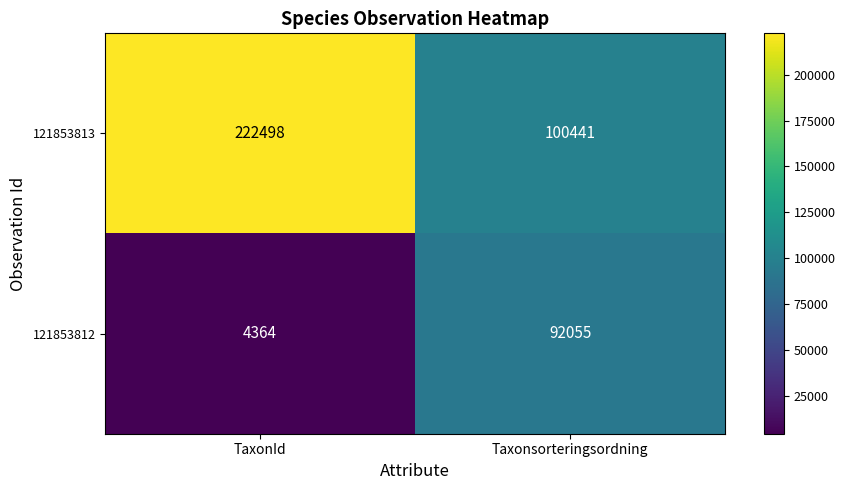

Reading left to right, list all the values displayed in this chart.

121853813: 222498	100441
121853812: 4364	92055